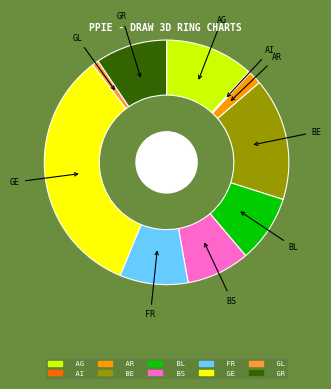

The BE slice represents 16% of the pie. True or false?

True